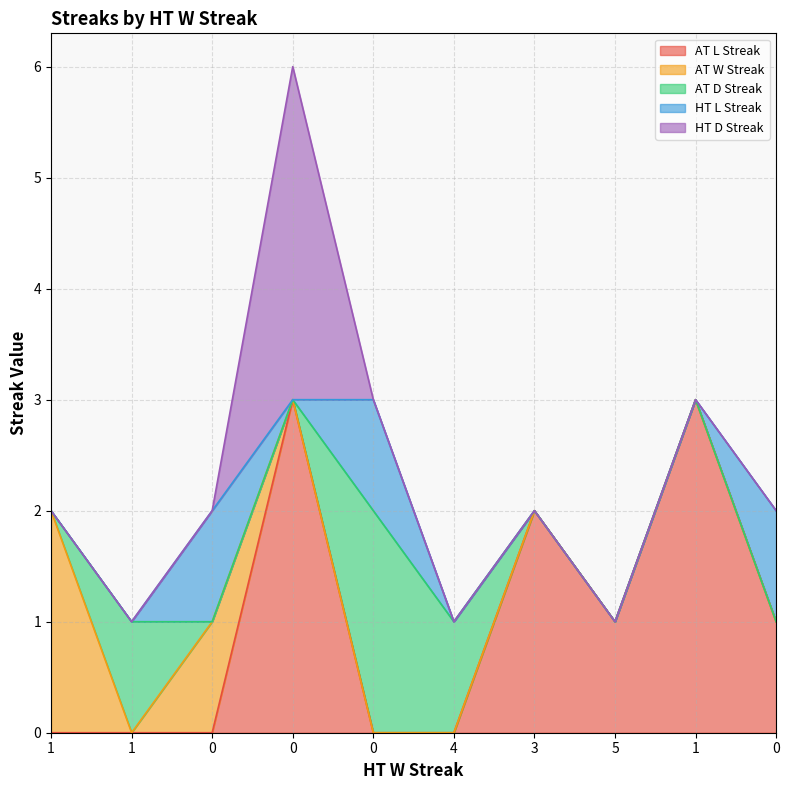

Reading left to right, transcribe all the data shown in this chart.

AT L Streak: 1=0	1=0	0=0	0=3	0=0	4=0	3=2	5=1	1=3	0=1
AT W Streak: 1=2	1=0	0=1	0=0	0=0	4=0	3=0	5=0	1=0	0=0
AT D Streak: 1=0	1=1	0=0	0=0	0=2	4=1	3=0	5=0	1=0	0=0
HT L Streak: 1=0	1=0	0=1	0=0	0=1	4=0	3=0	5=0	1=0	0=1
HT D Streak: 1=0	1=0	0=0	0=3	0=0	4=0	3=0	5=0	1=0	0=0